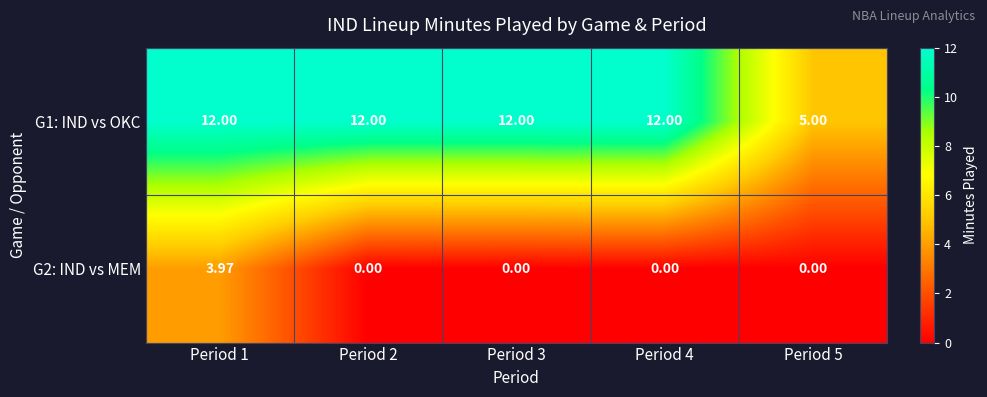

Is the value of G2: IND vs MEM at Period 3 greater than the value of G1: IND vs OKC at Period 3?

No